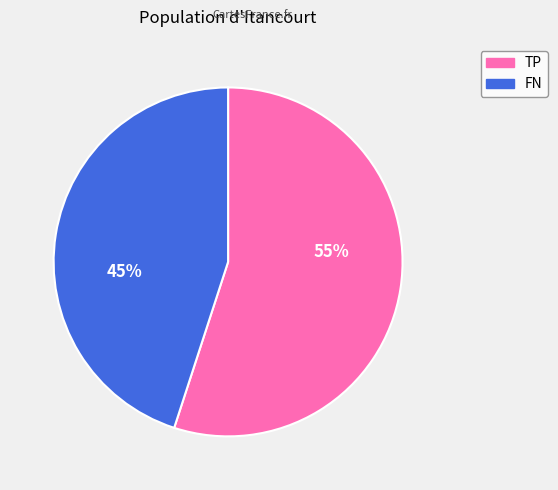

To the nearest percent, what is the combined percentage of FN and TP?

100%